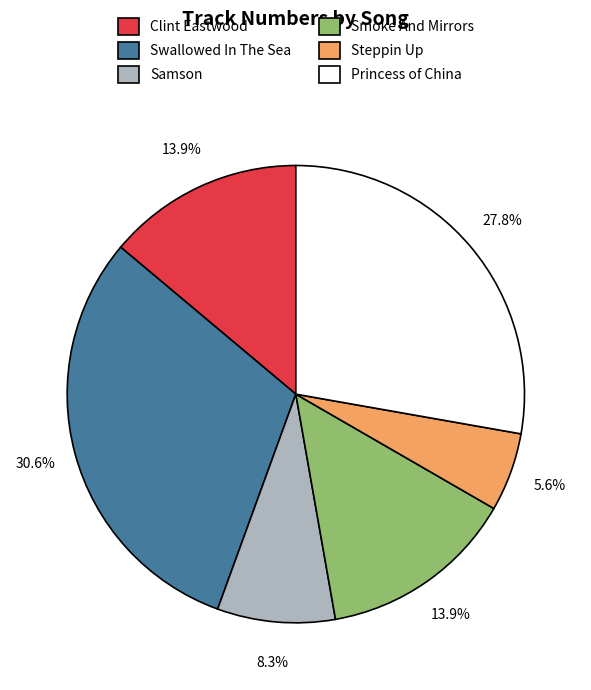

Combined, do Steppin Up and Swallowed In The Sea account for over 50%?

No